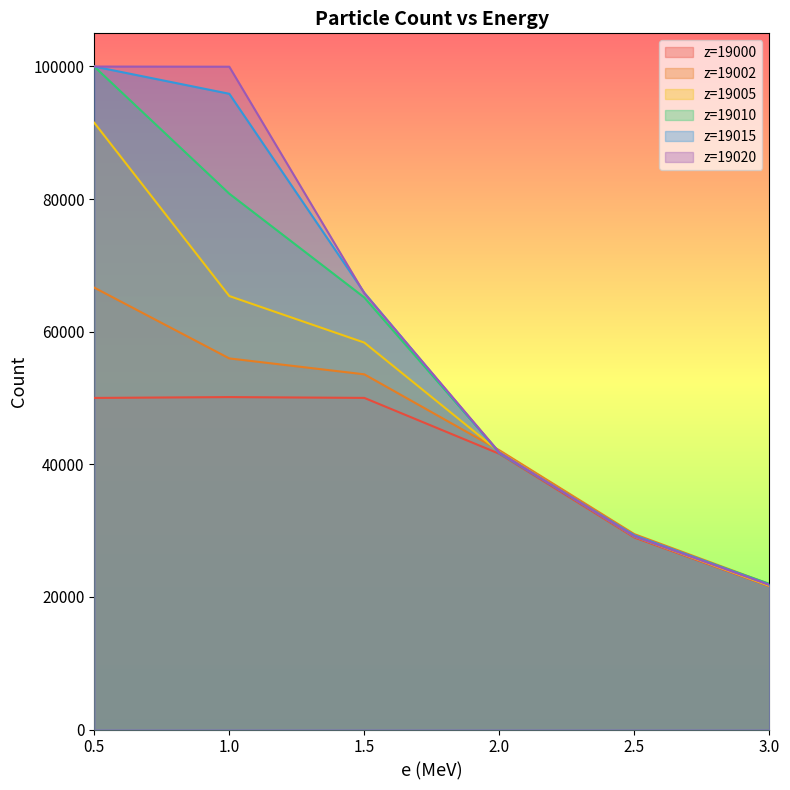

What is the sum of the z=19000 values at 1.0 and 3.0?

71759